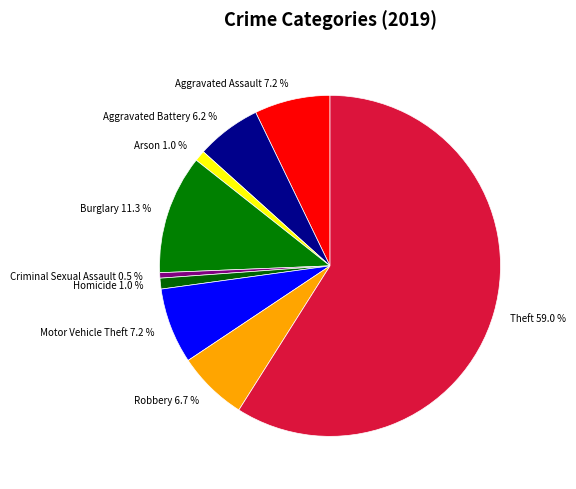

Which slice represents more than half of the pie?

Theft